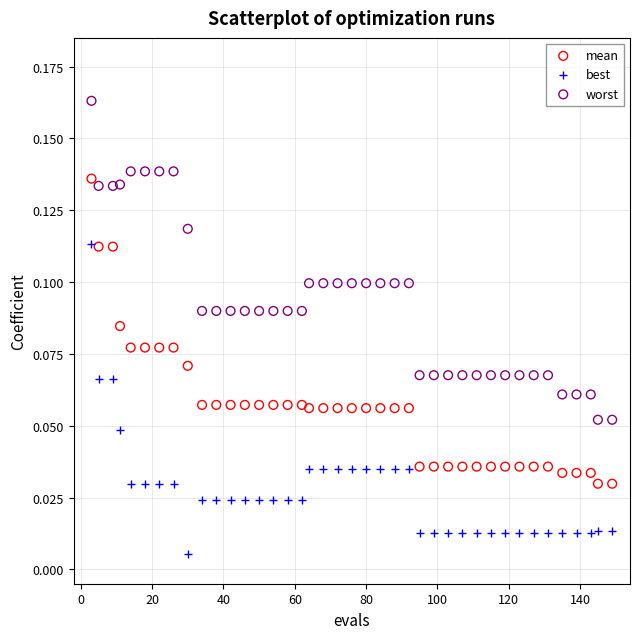

Which series reaches the minimum Y coordinate?

best